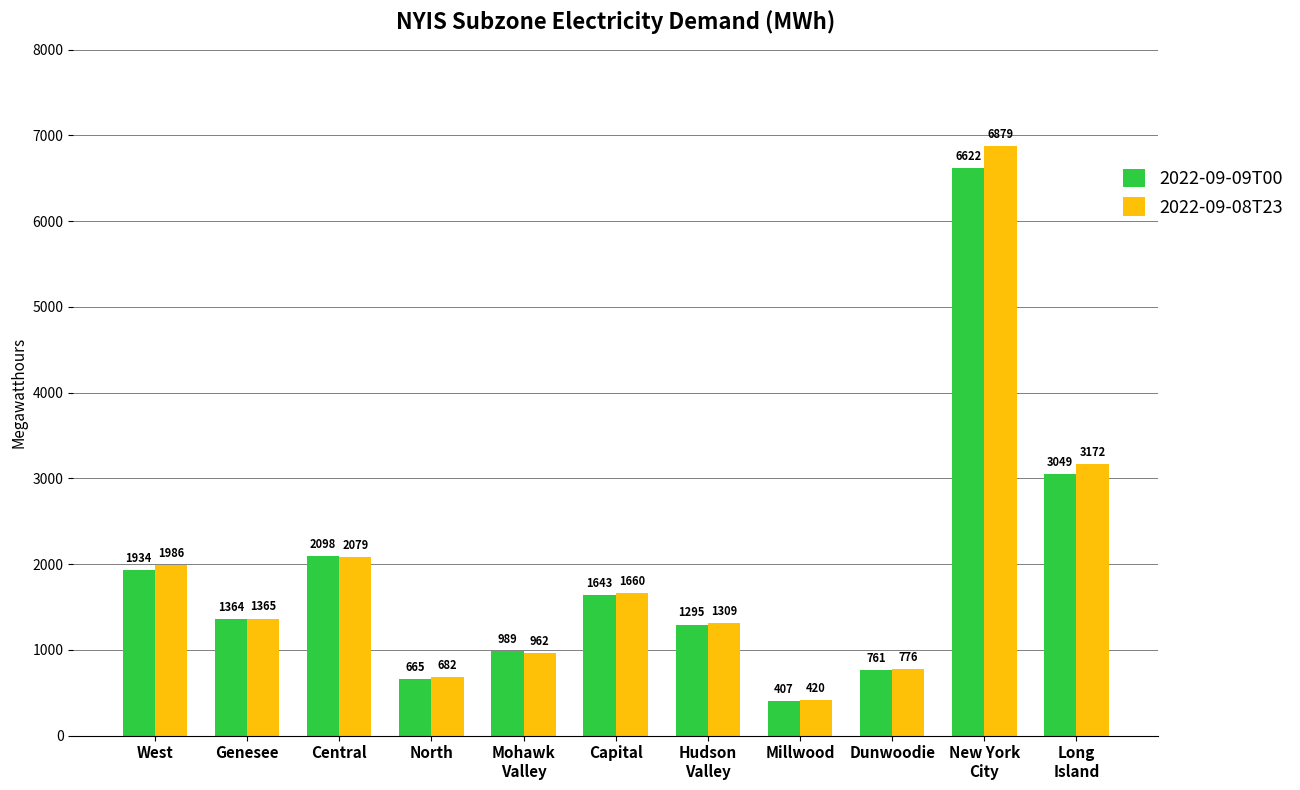

Which series has the widest spread of values?

2022-09-08T23